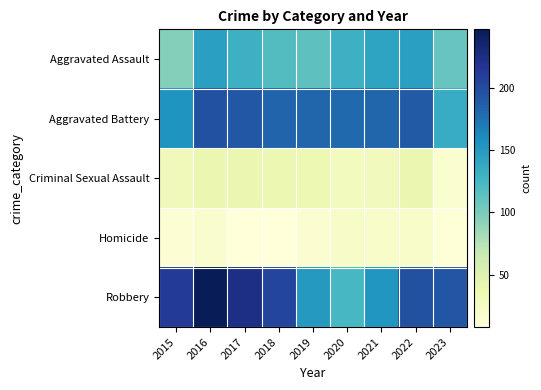

Which has a higher value, 2018 or 2017?

2017